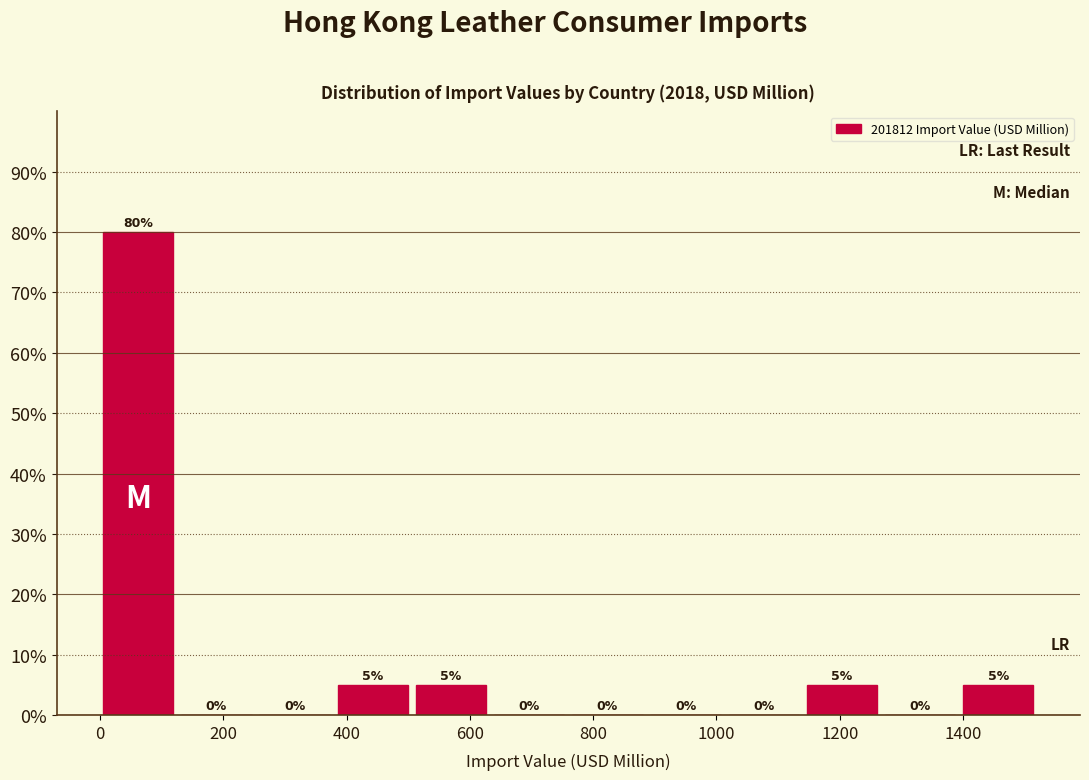

Reading left to right, list every bar in this chart as the range it spans on the x-axis followed by its height. The bar edges are not printed on the chart, so give them approximately, as read against the axis.

0 to 140: 80
140 to 260: 0
260 to 380: 0
380 to 520: 5
520 to 640: 5
640 to 760: 0
760 to 900: 0
900 to 1020: 0
1020 to 1140: 0
1140 to 1280: 5
1280 to 1400: 0
1400 to 1520: 5